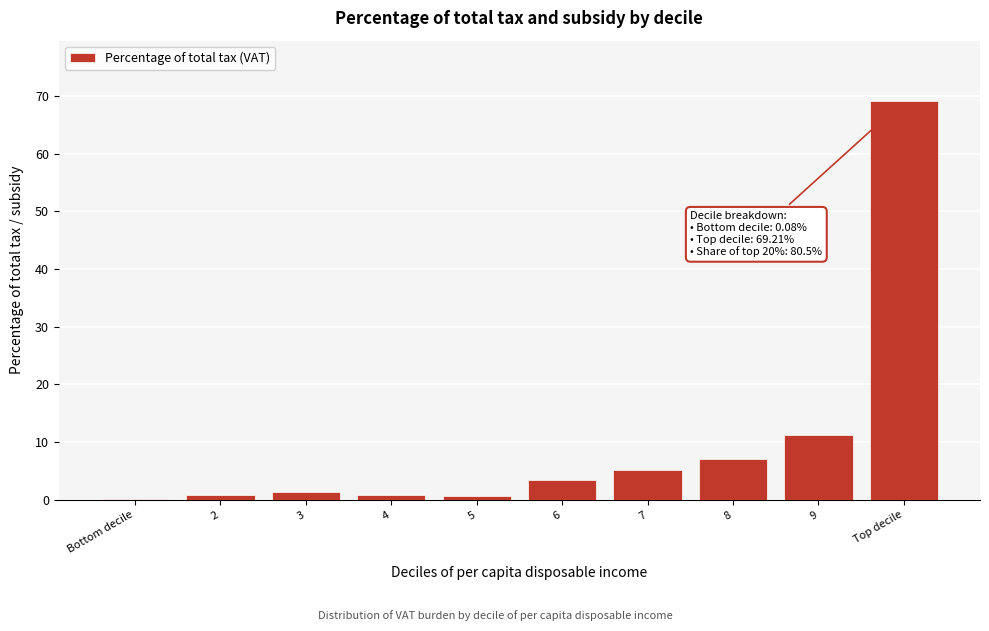

What is the maximum value shown in the chart?

69.2